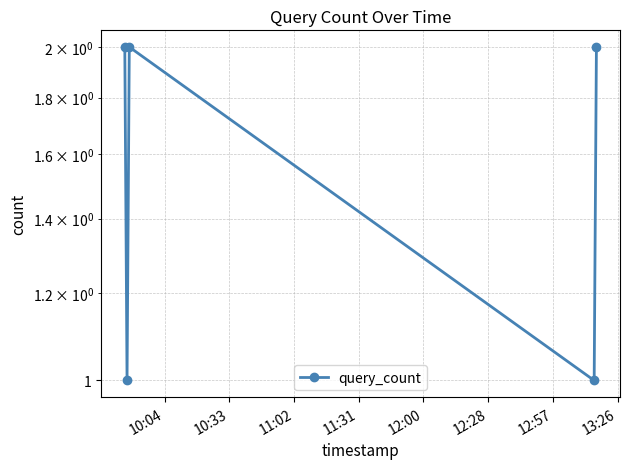

How many values are below 2?

2